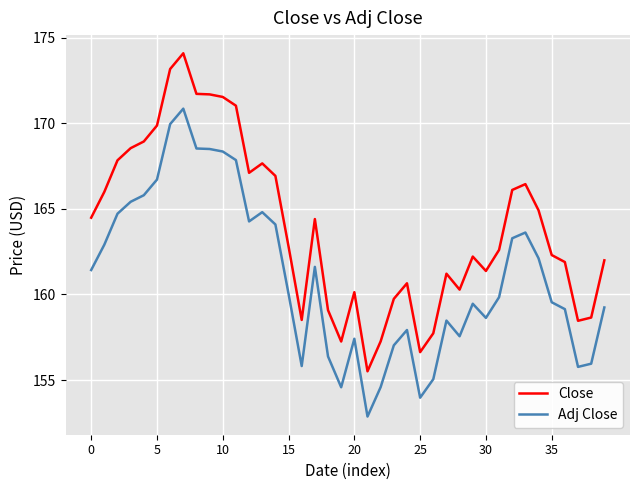

True or false: Close and Adj Close intersect in this chart.

False